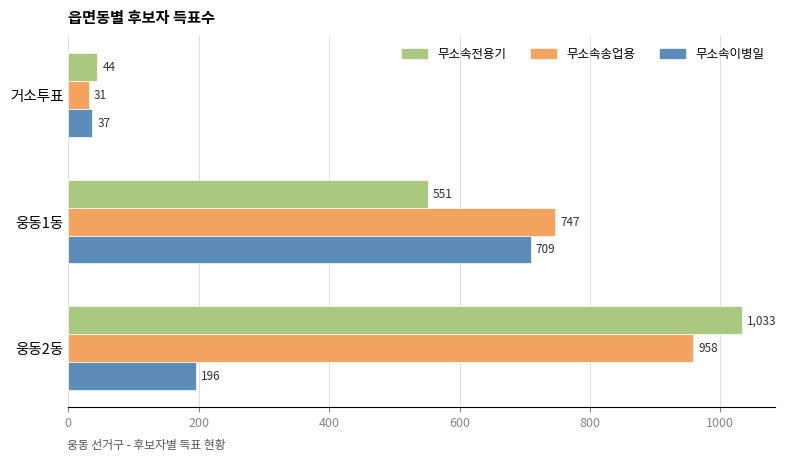

How many categories are shown in the chart?

3